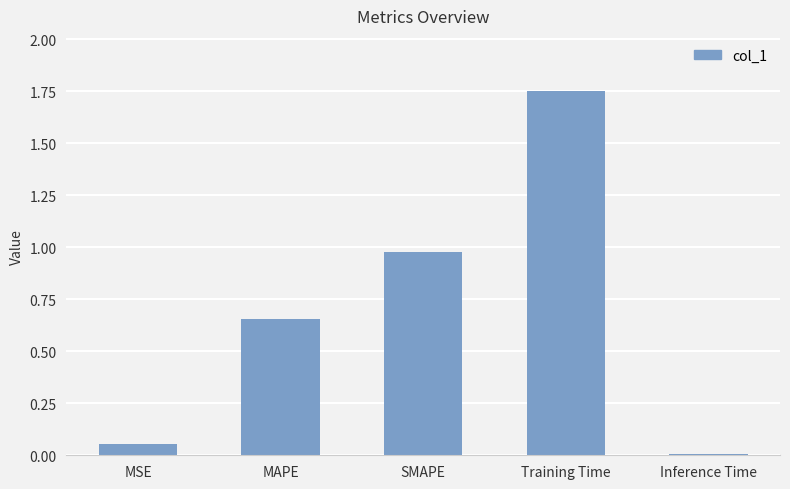

What is the label of the 3rd bar from the left?

SMAPE